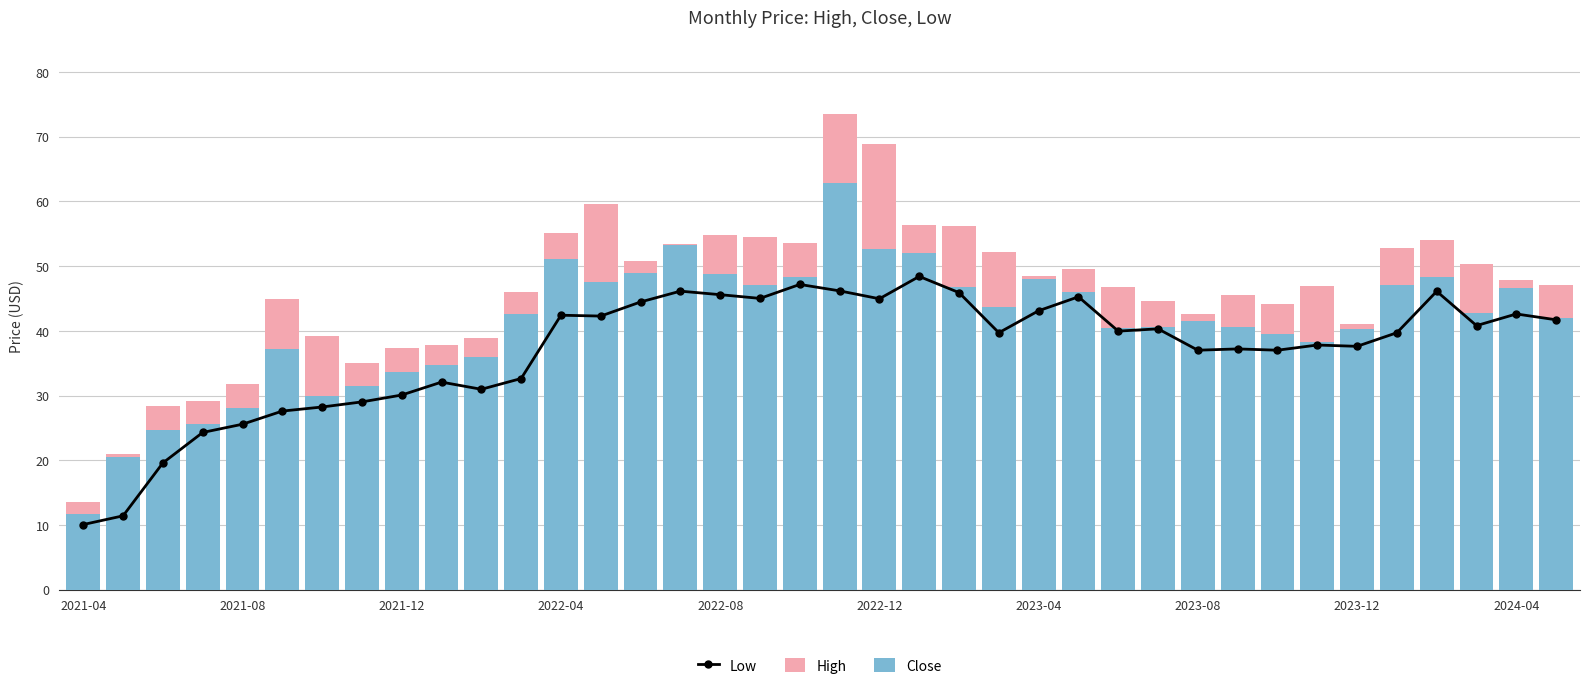

How many values in the Close series are below 42?

19